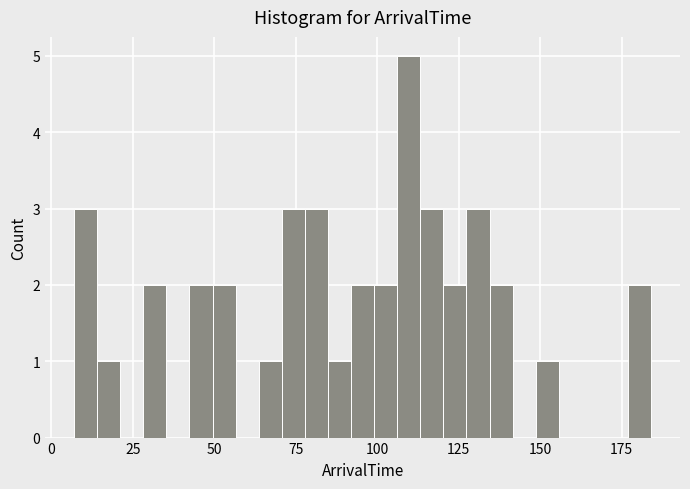

Read against the x-axis, roughly where is the centre of the tallest bar?

110